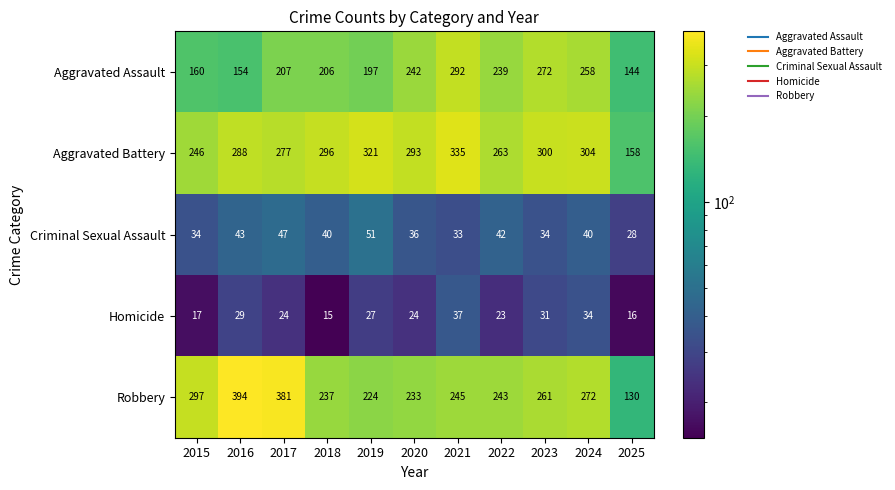

What is the difference between the highest and lowest values at 2018?

281